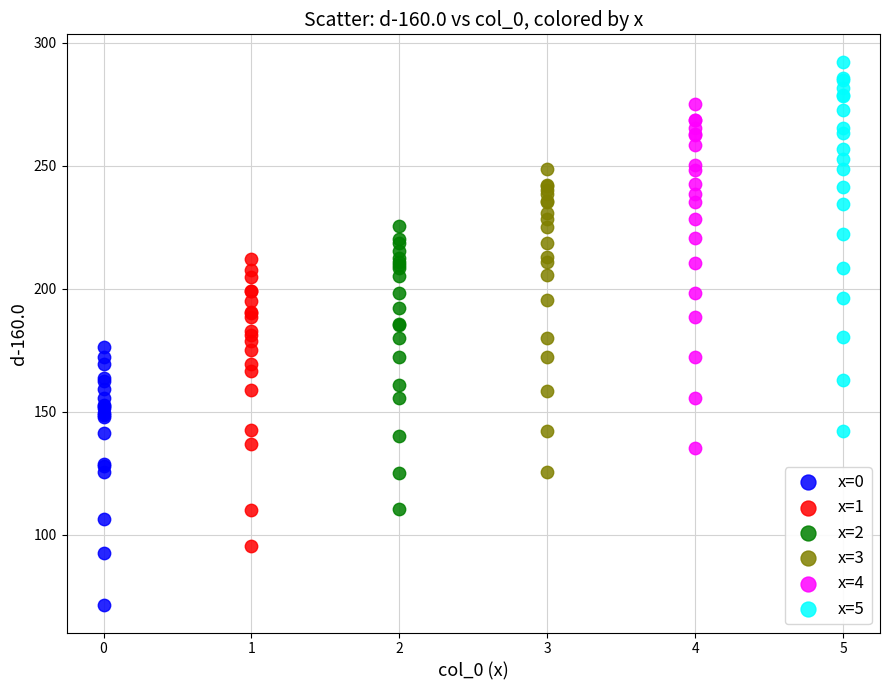

Which series contains the highest Y value?

x=5